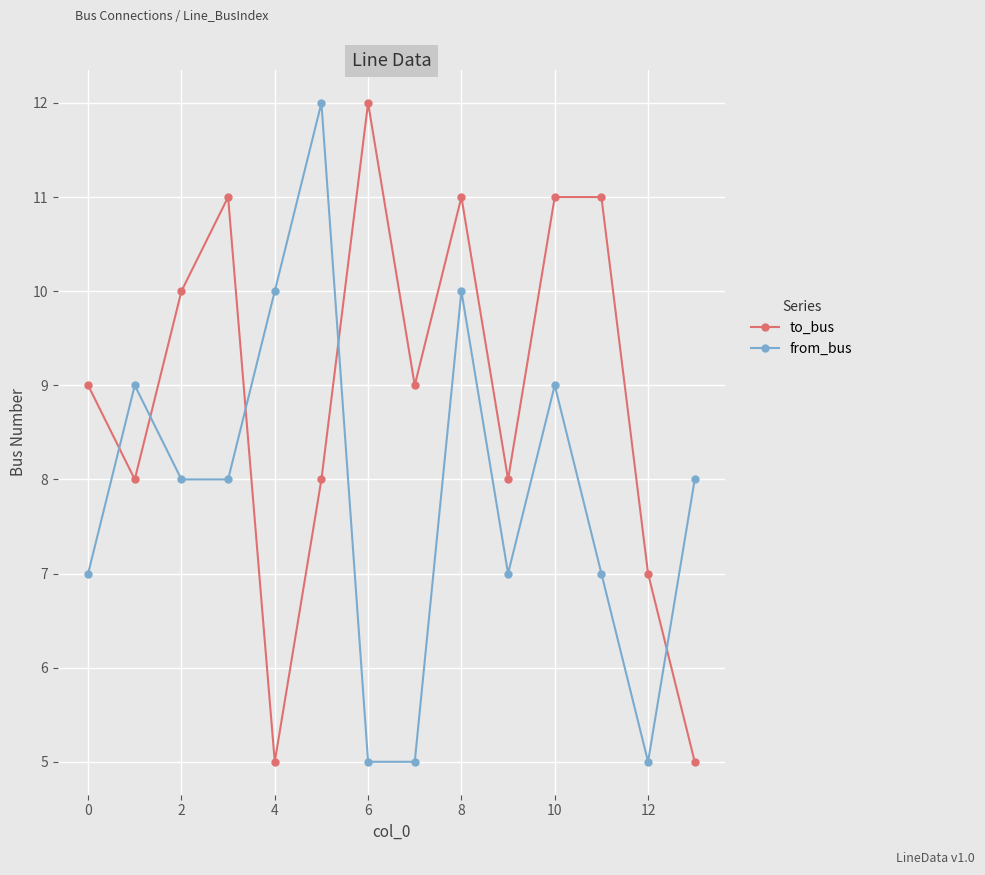

List the series in order of their overall mean, lowest first.

from_bus, to_bus